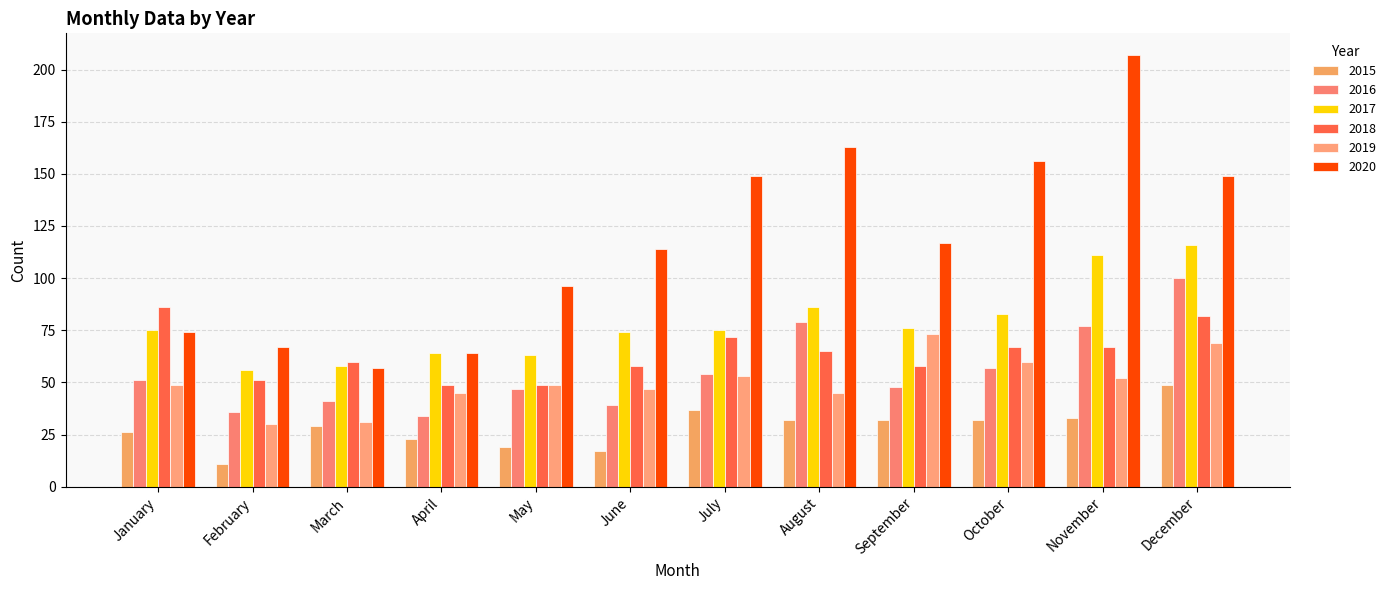

How many categories are shown in the chart?

12